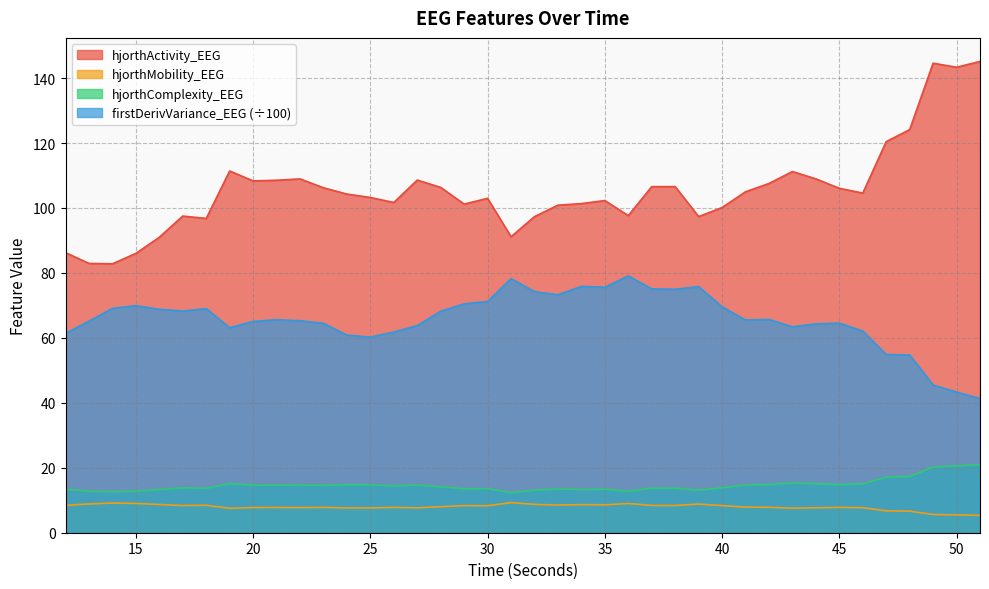

How many lines are shown in the chart?

4